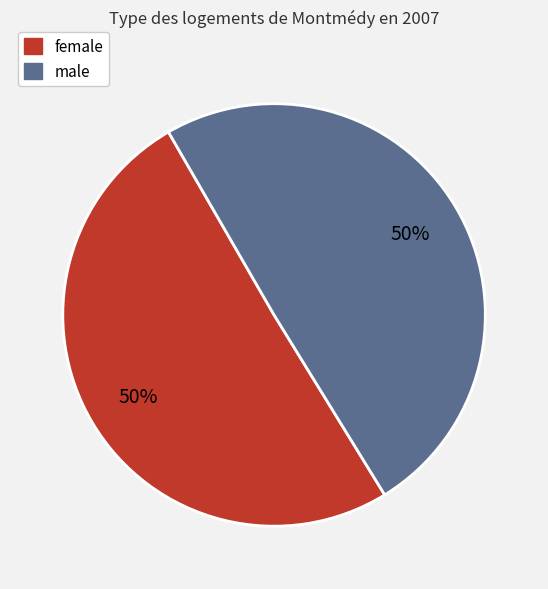

Combined, do male and female account for over 50%?

Yes